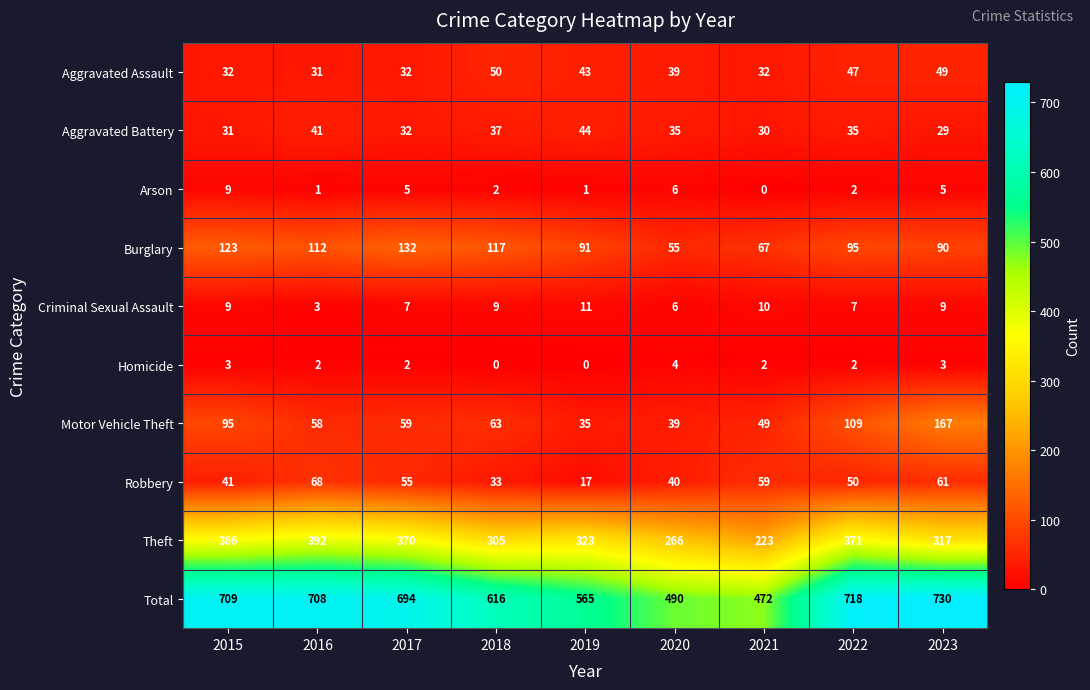

What is the minimum value for Motor Vehicle Theft?

35